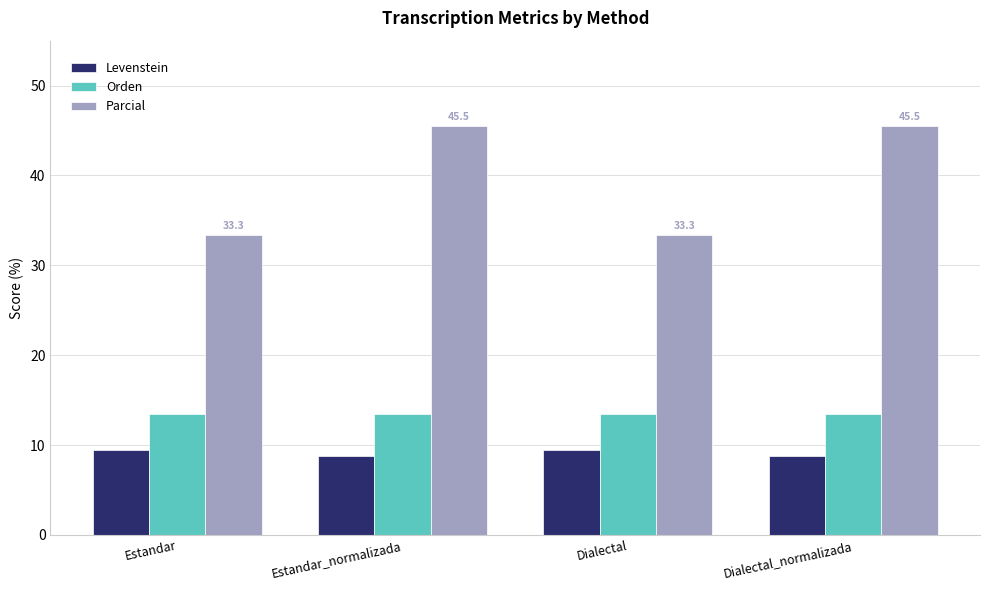

The value of Levenstein at Dialectal is 4.4. True or false?

False